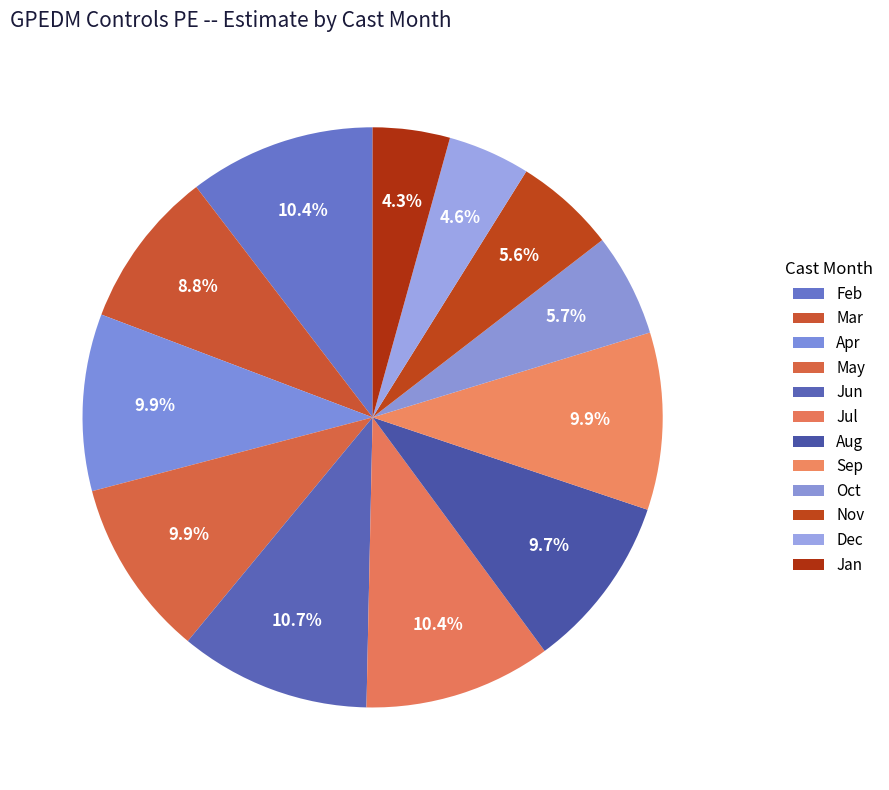

Count the number of slices in the pie.

12